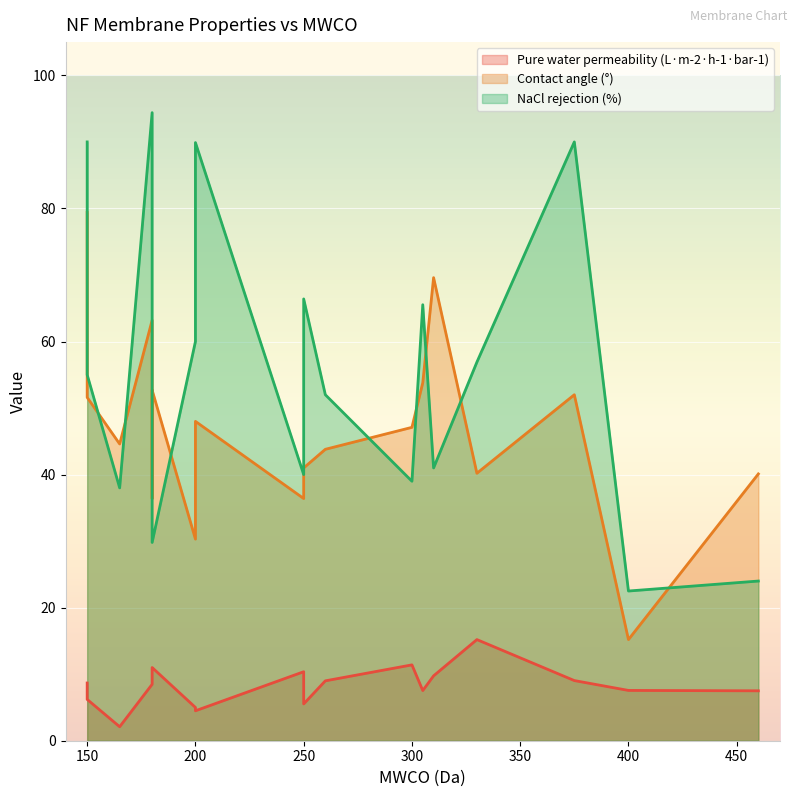

What is the difference between the maximum and second lowest values in the Contact angle (°) series?

49.1